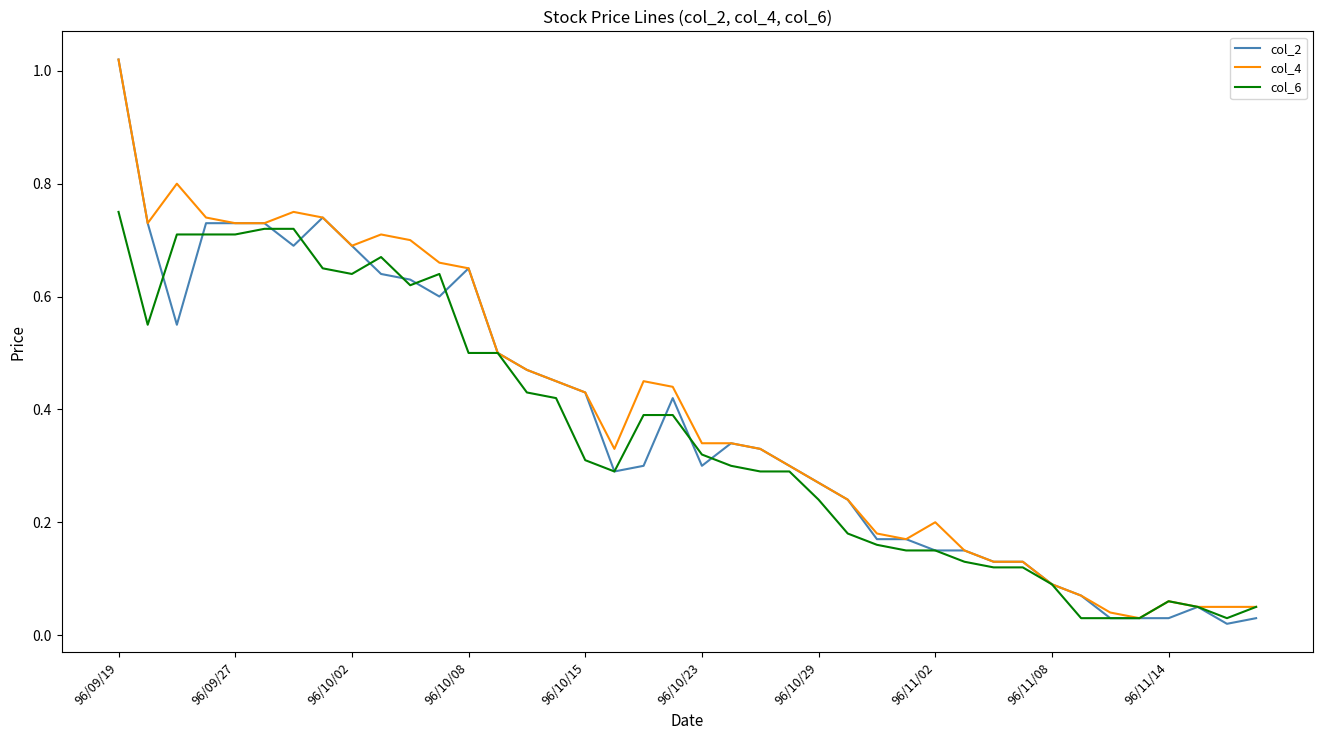

List the series in order of their overall mean, lowest first.

col_6, col_2, col_4